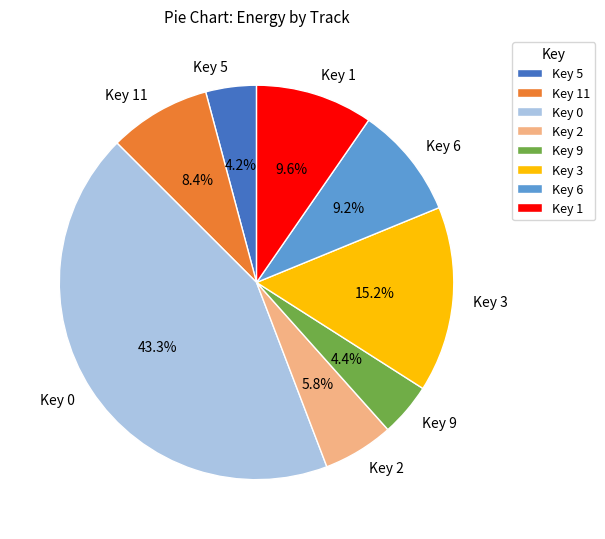

Which category has the biggest portion of the pie?

Key 0